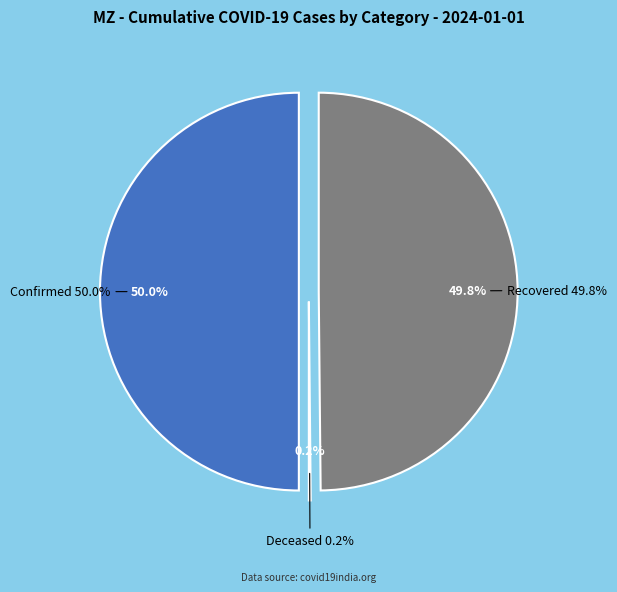

Is it true that cumulativeRecoveredNumberForState is 42% of the pie?

False